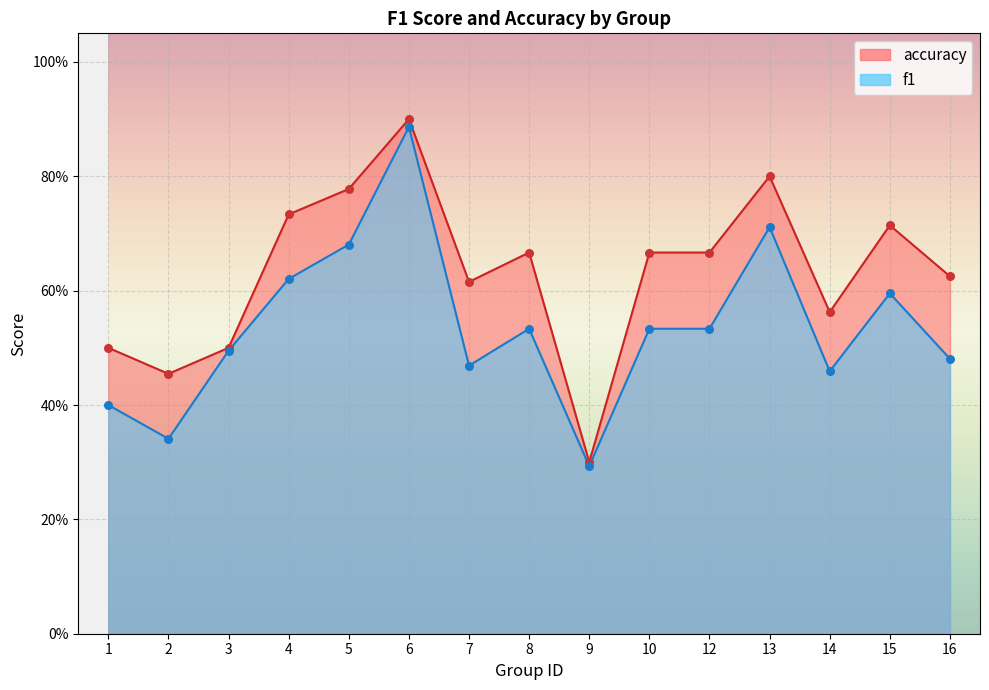

Is the value of accuracy at 13 greater than the value of f1 at 12?

Yes